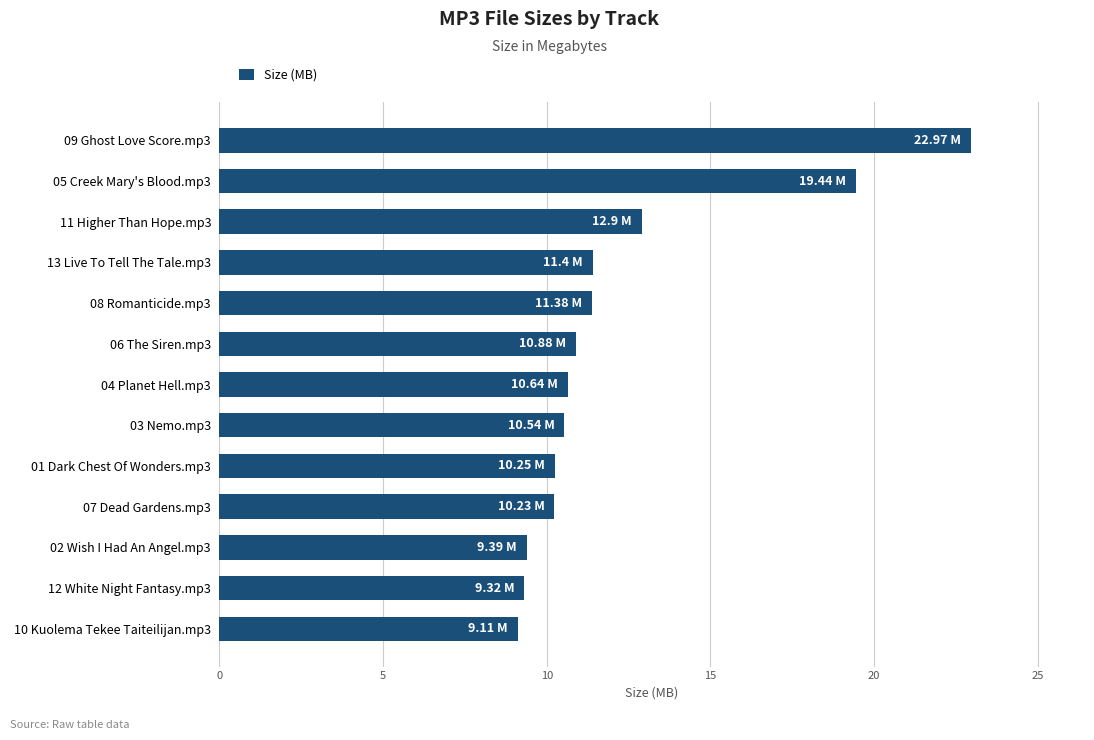

What is the difference between the maximum and minimum values?

13.9